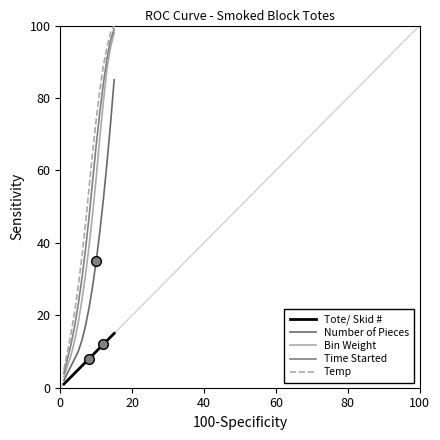

True or false: Time Started and Temp cross at least once.

False